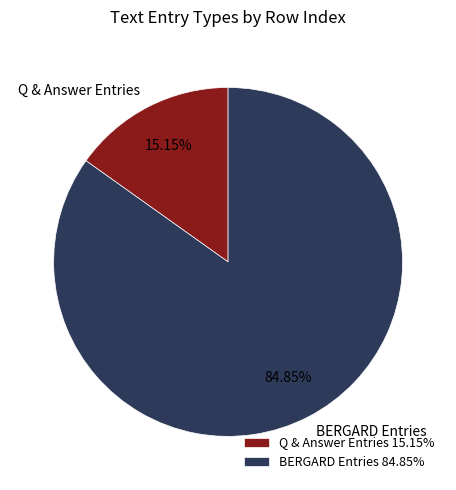

What is the ratio of the value at BERGARD Entries to the value at Q & Answer Entries?

5.6